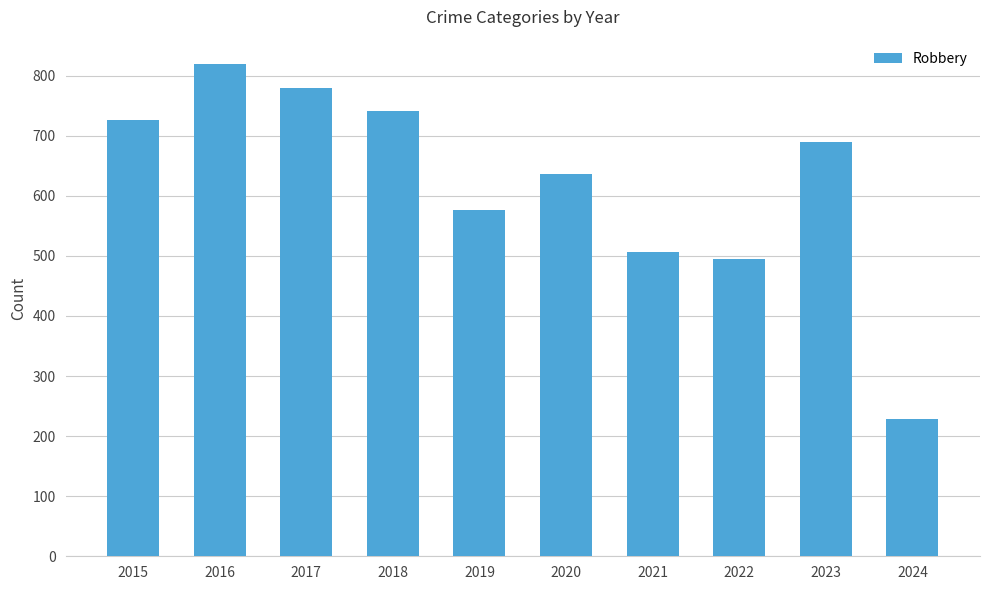

Which has a higher value, 2024 or 2015?

2015